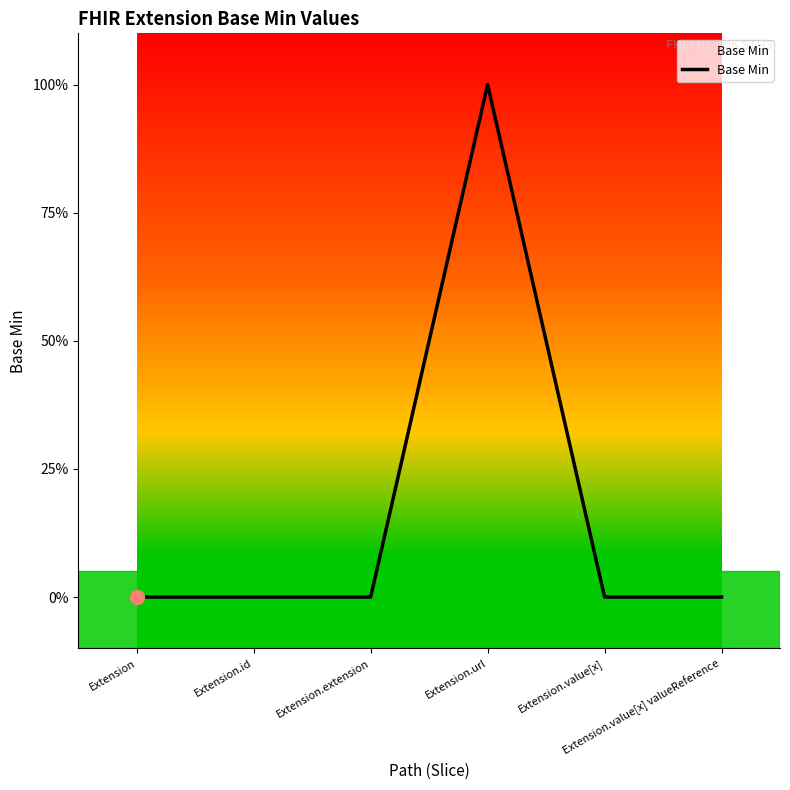

What position from the left is Extension.extension?

3